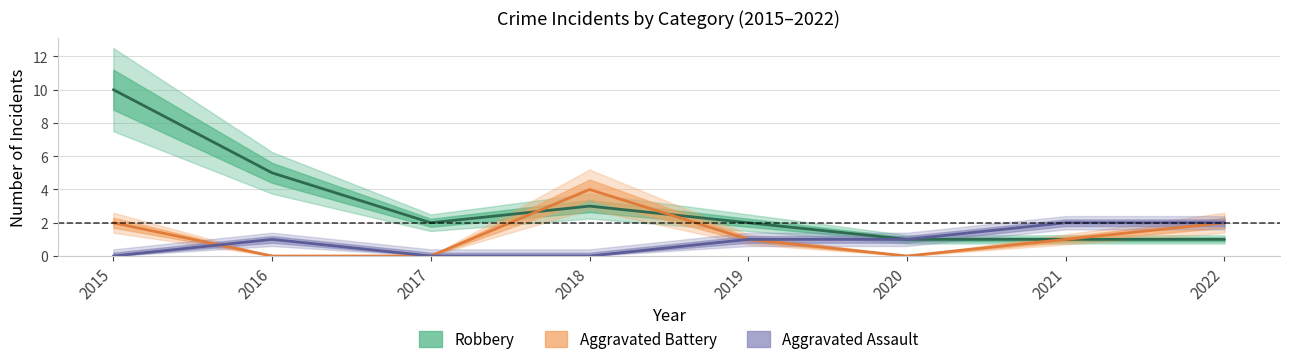

Reading left to right, extract all data points from this chart.

Aggravated Assault: 2015=0	2016=1	2017=0	2018=0	2019=1	2020=1	2021=2	2022=2
Aggravated Battery: 2015=2	2016=0	2017=0	2018=4	2019=1	2020=0	2021=1	2022=2
Robbery: 2015=10	2016=5	2017=2	2018=3	2019=2	2020=1	2021=1	2022=1